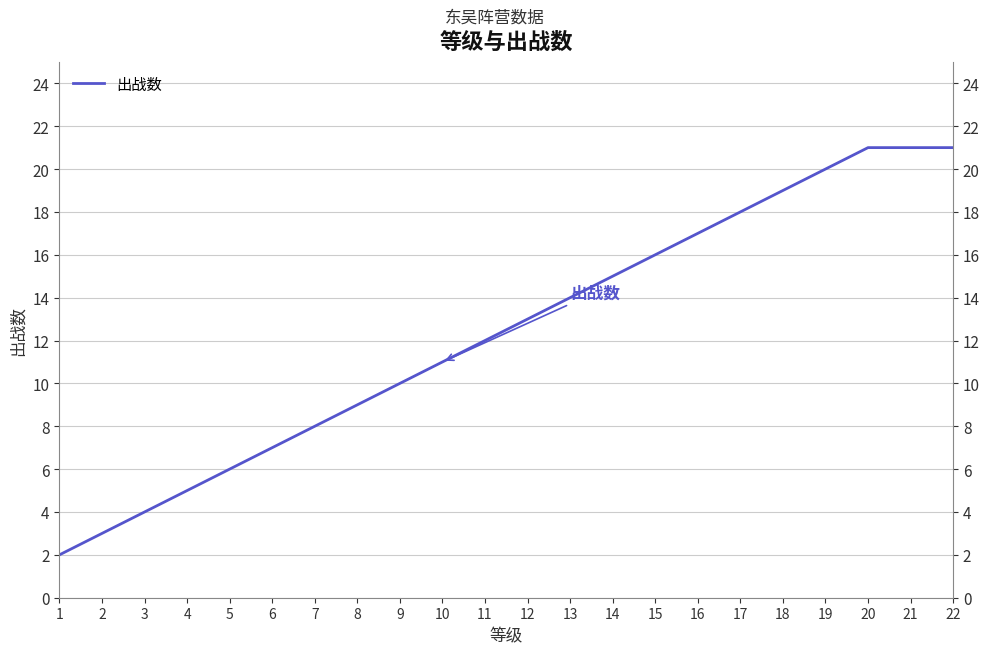

List the labels in order of value, largest first.

20, 21, 22, 19, 18, 17, 16, 15, 14, 13, 12, 11, 10, 9, 8, 7, 6, 5, 4, 3, 2, 1